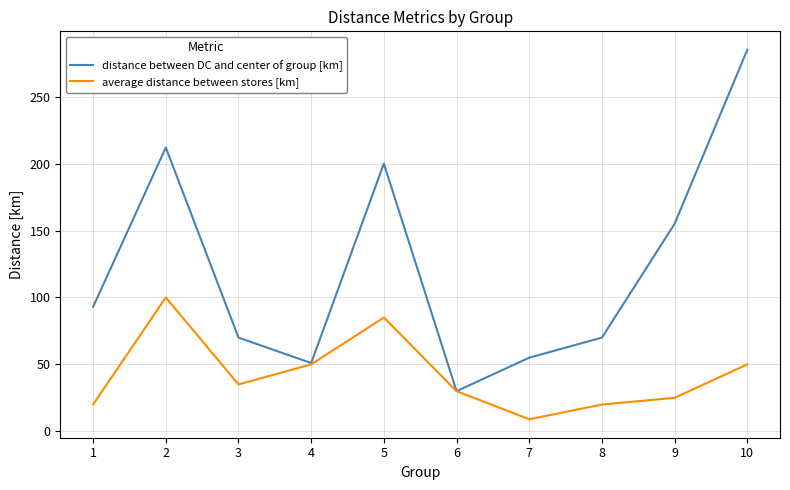

Where is the first local maximum for distance between DC and center of group [km]?

2